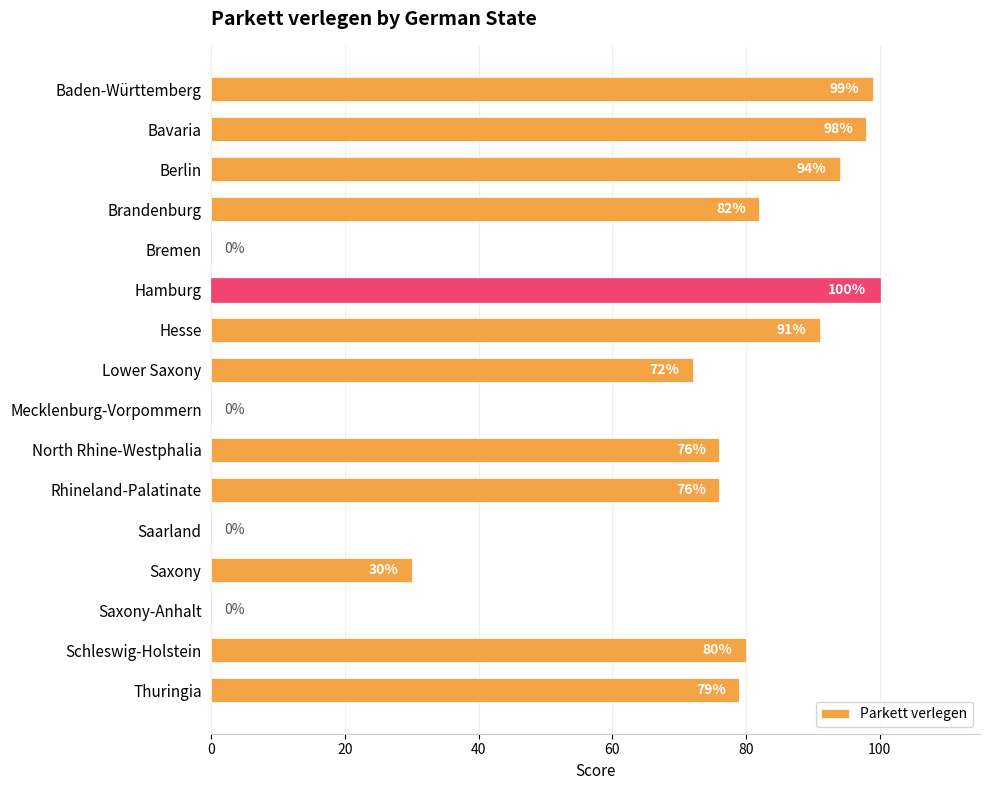

Reading top to bottom, extract all data points from this chart.

Baden-Württemberg=99	Bavaria=98	Berlin=94	Brandenburg=82	Bremen=0	Hamburg=100	Hesse=91	Lower Saxony=72	Mecklenburg-Vorpommern=0	North Rhine-Westphalia=76	Rhineland-Palatinate=76	Saarland=0	Saxony=30	Saxony-Anhalt=0	Schleswig-Holstein=80	Thuringia=79